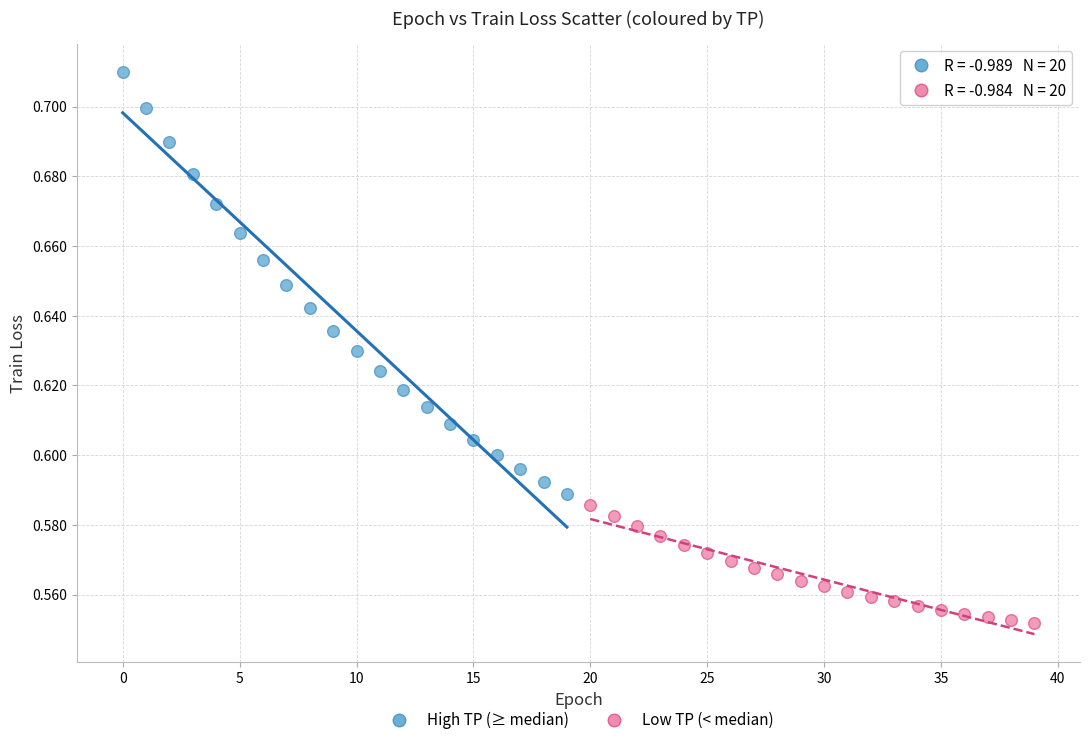

Which series has the widest spread of Y values?

High TP (≥ median)